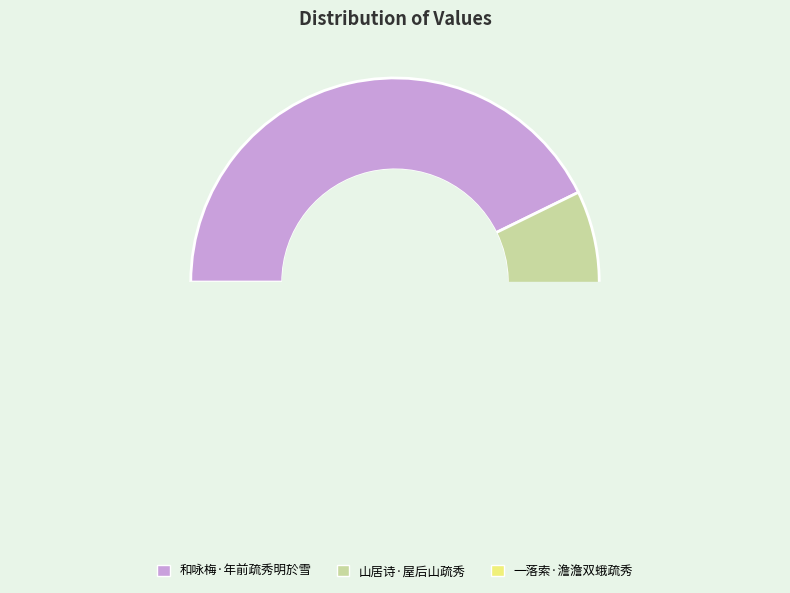

Count the number of slices in the pie.

3